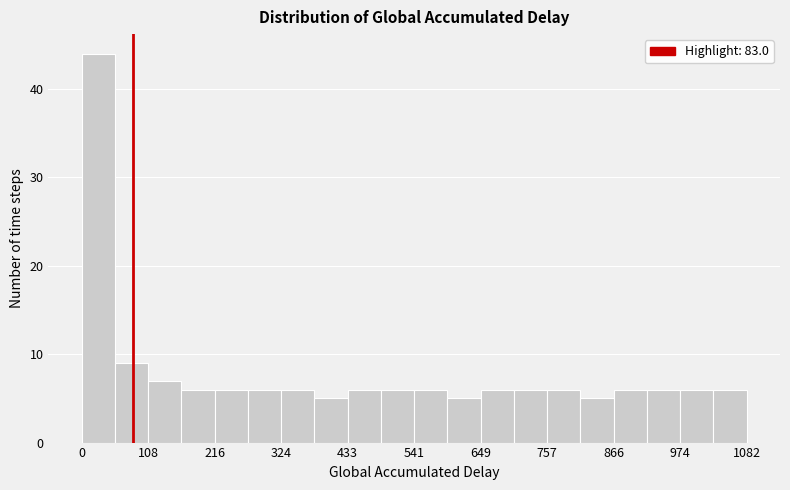

Around what value on the x-axis is the tallest bar? Give the approximate position of its centre, as read against the axis.

20